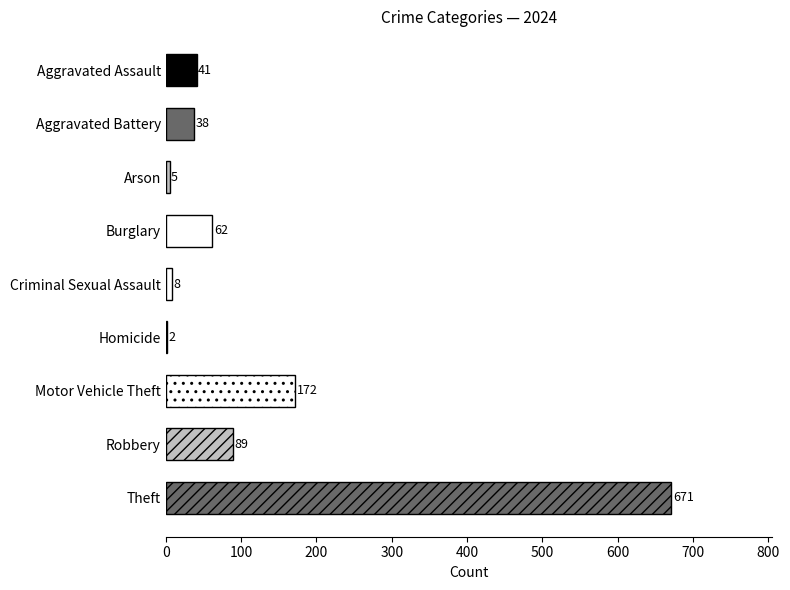

What is the change in value from Homicide to Arson?

+3